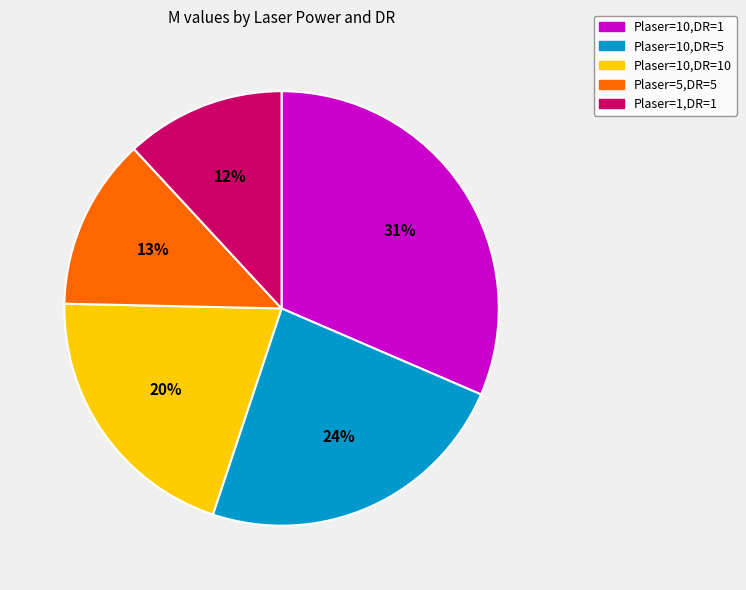

How many slices are in this pie chart?

5